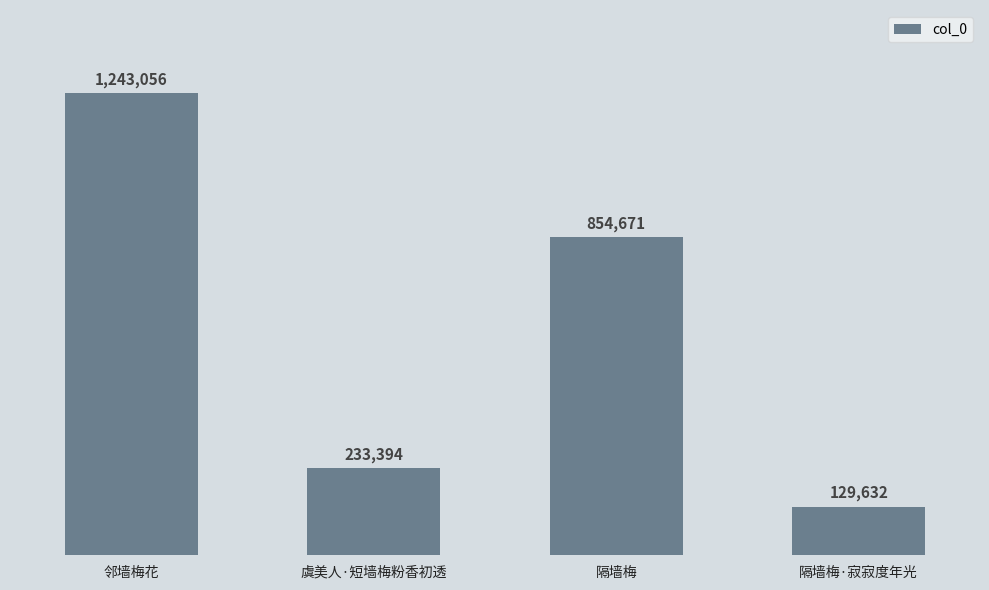

What is the sum of the values at 隔墙梅·寂寂度年光 and 隔墙梅?

984303